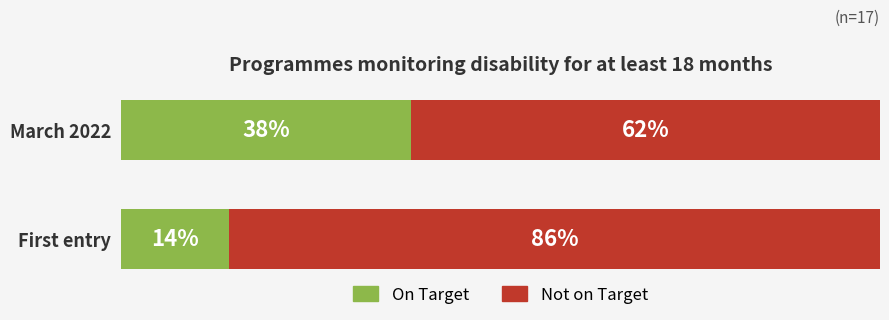

At which label is On Target closest to 26?

First entry